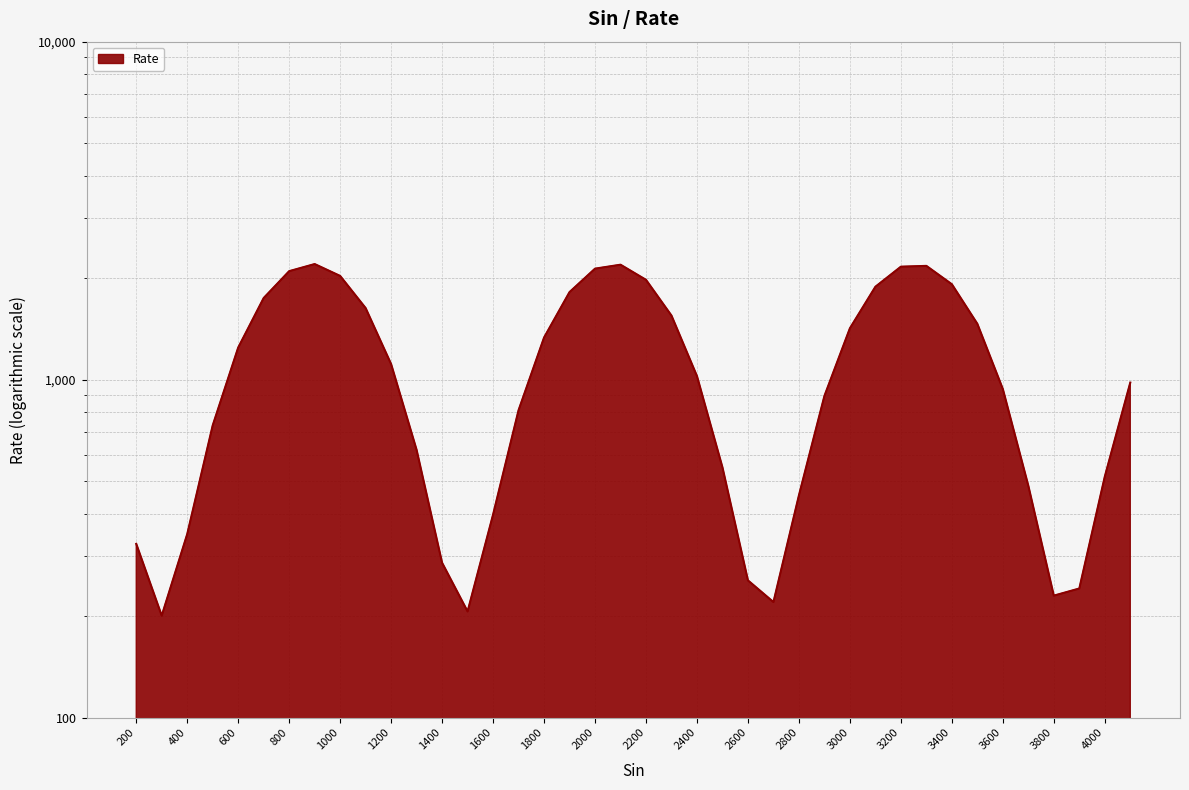

Approximately how many times larger is the value at 3600 compared to 2900?

1.0